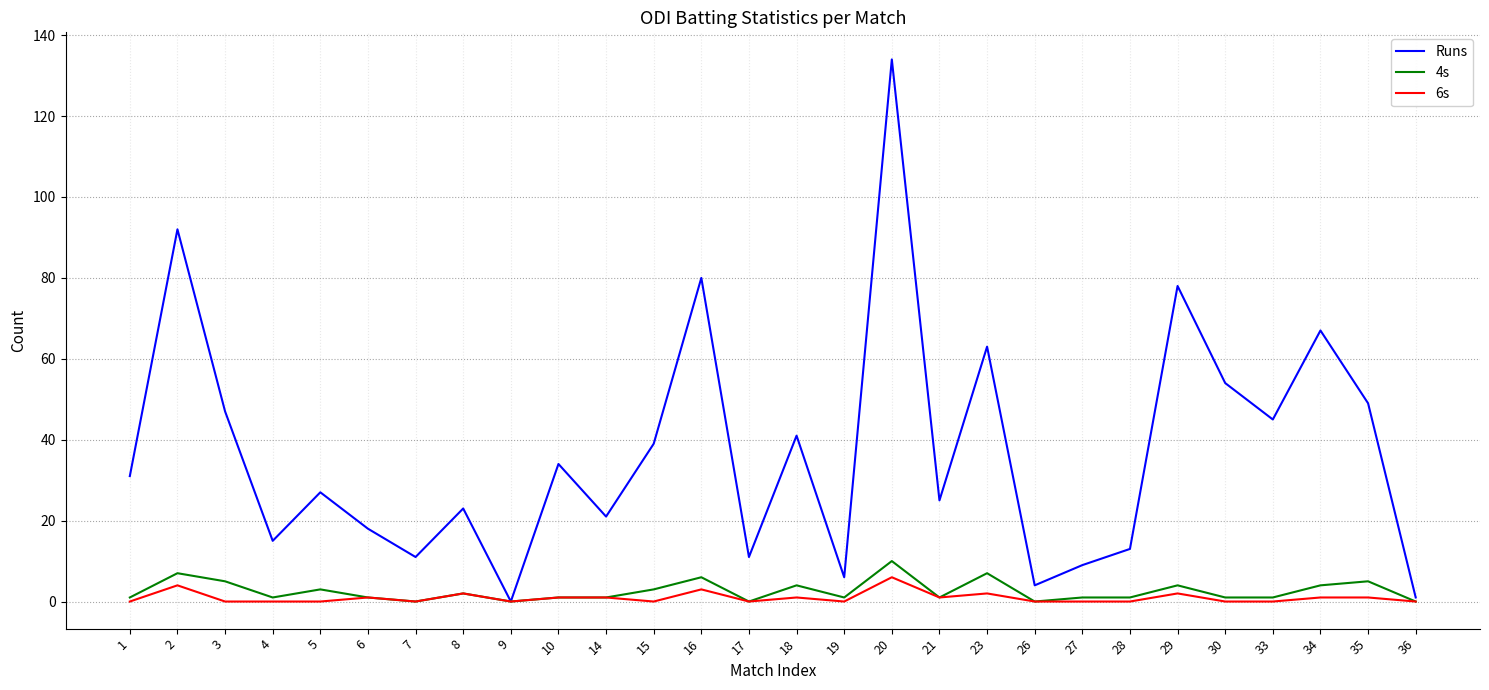

Reading left to right, what are all the values shown in this chart?

Runs: 31	92	47	15	27	18	11	23	0	34	21	39	80	11	41	6	134	25	63	4	9	13	78	54	45	67	49	1
4s: 1	7	5	1	3	1	0	2	0	1	1	3	6	0	4	1	10	1	7	0	1	1	4	1	1	4	5	0
6s: 0	4	0	0	0	1	0	2	0	1	1	0	3	0	1	0	6	1	2	0	0	0	2	0	0	1	1	0